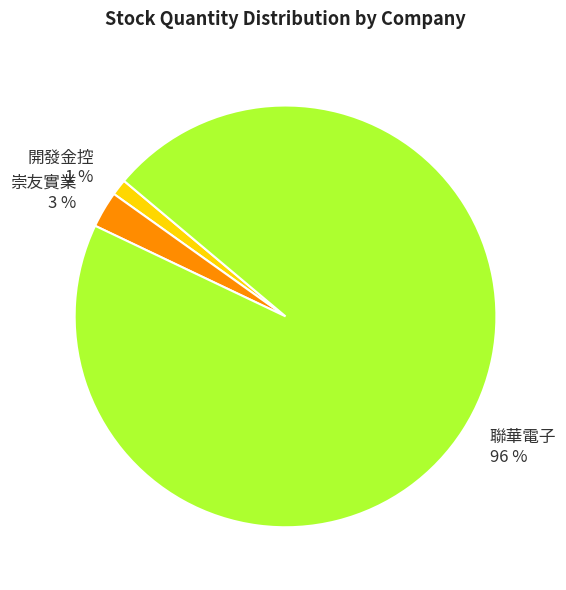

Combined, do 聯華電子 and 崇友實業 account for over 50%?

Yes